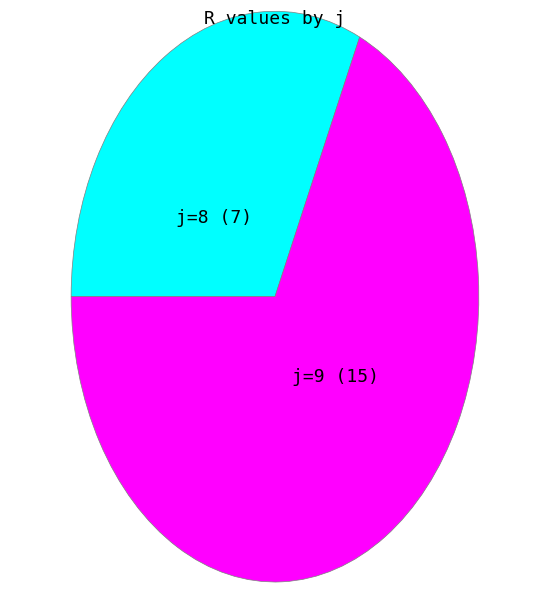

Does any single category account for the majority?

Yes